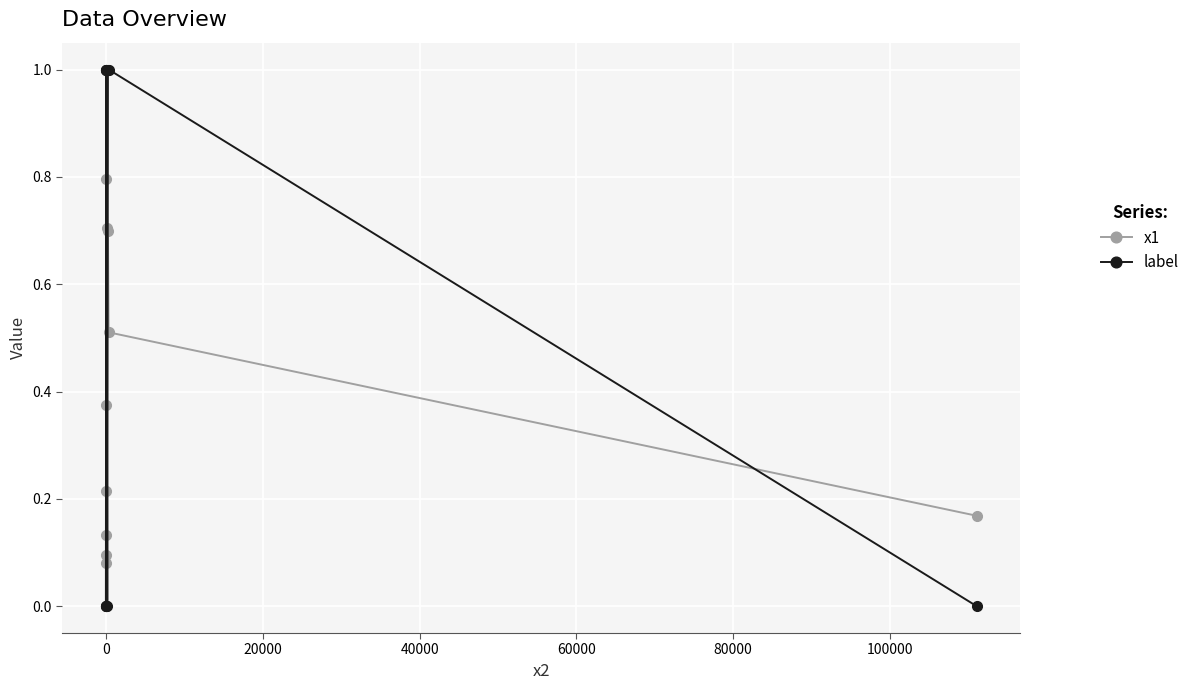

Rank the series by their maximum value, from lowest to highest.

x1, label